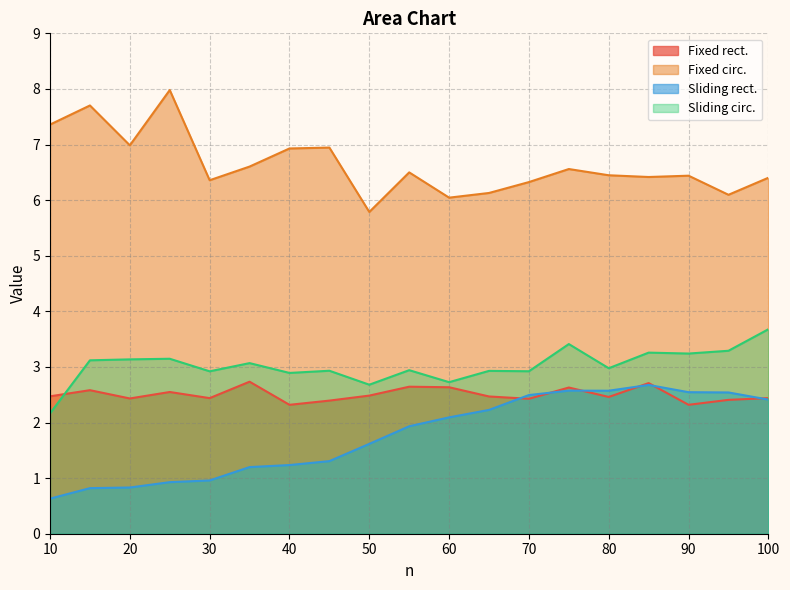

What is the total value across all series at 20?

13.4